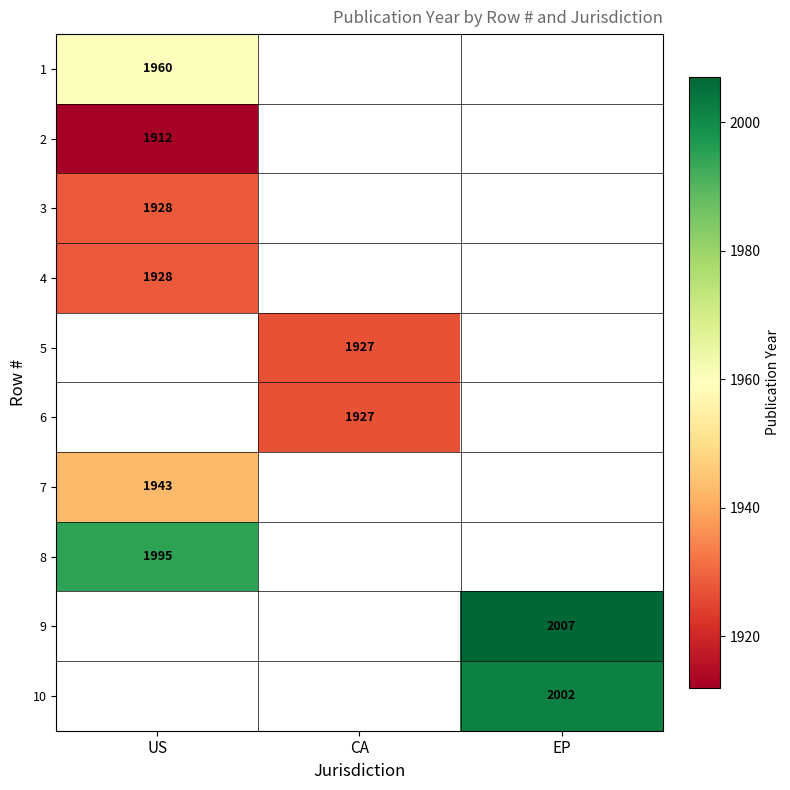

The value of 10 at EP is 2002. True or false?

True